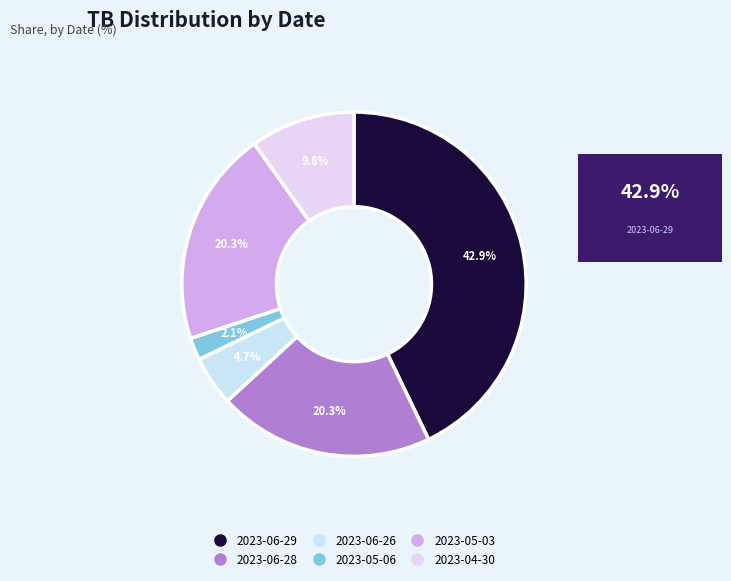

To the nearest percent, what is the difference between the largest and smallest slice percentages?

41%